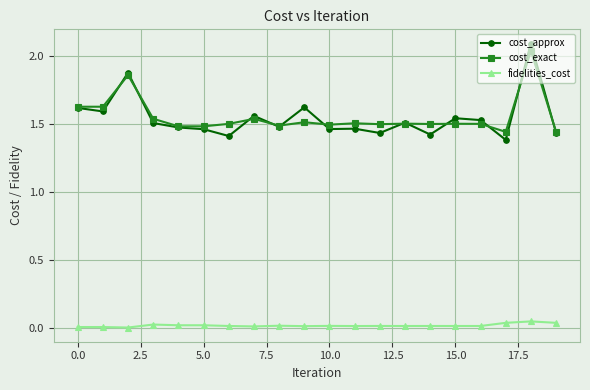

How many lines are shown in the chart?

3